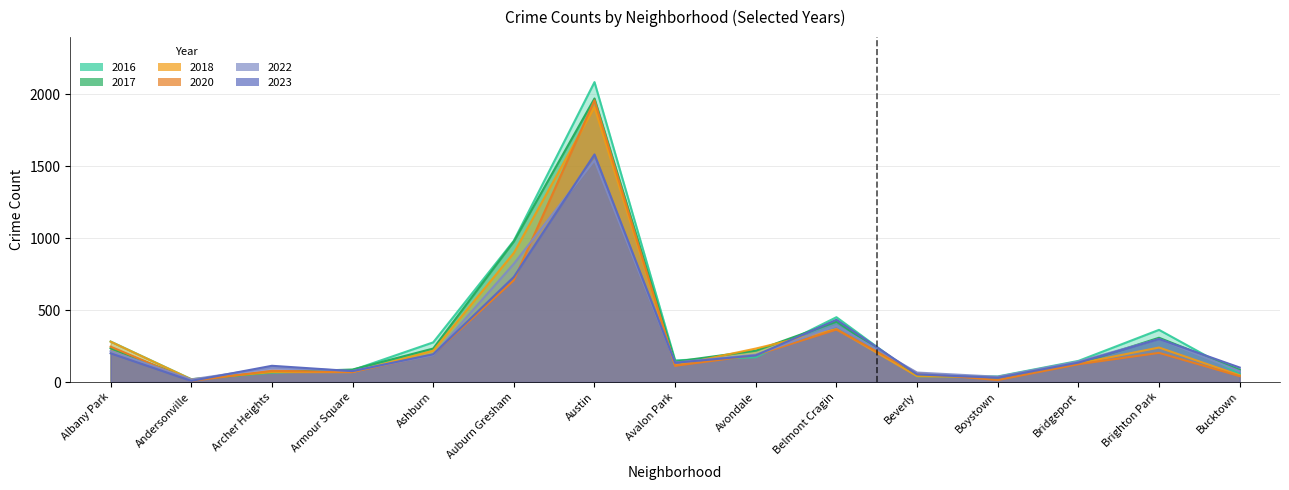

At which label does 2016 reach its peak?

Austin